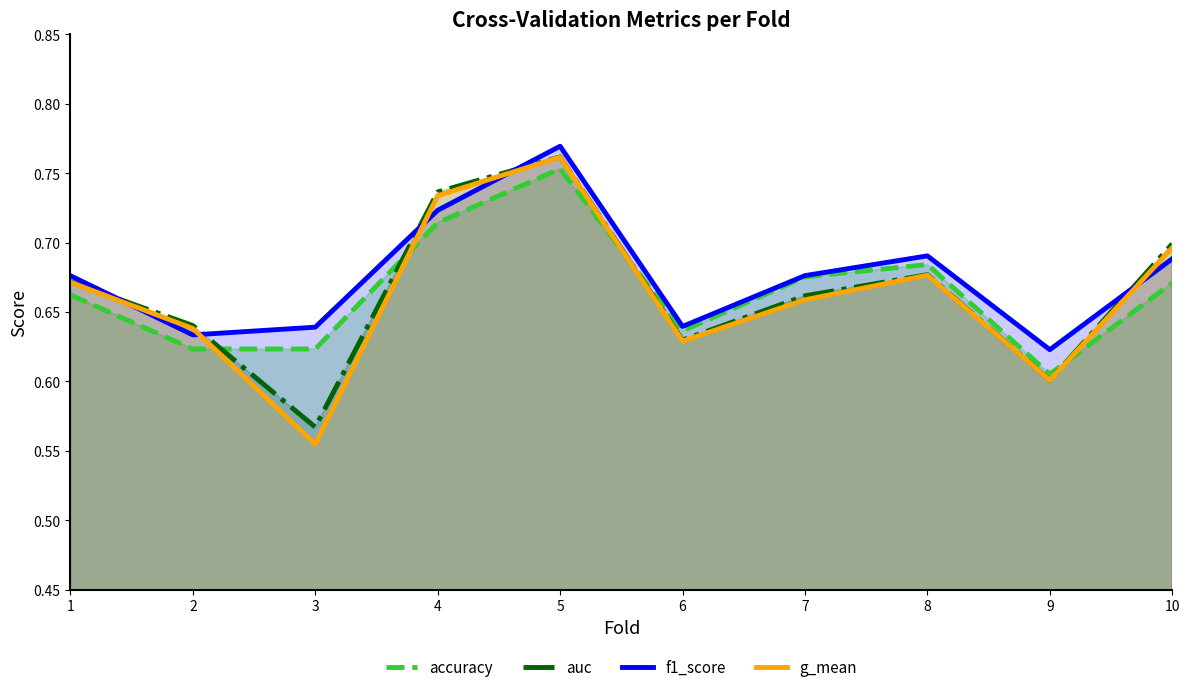

Between 6 and 2, which is larger?

6